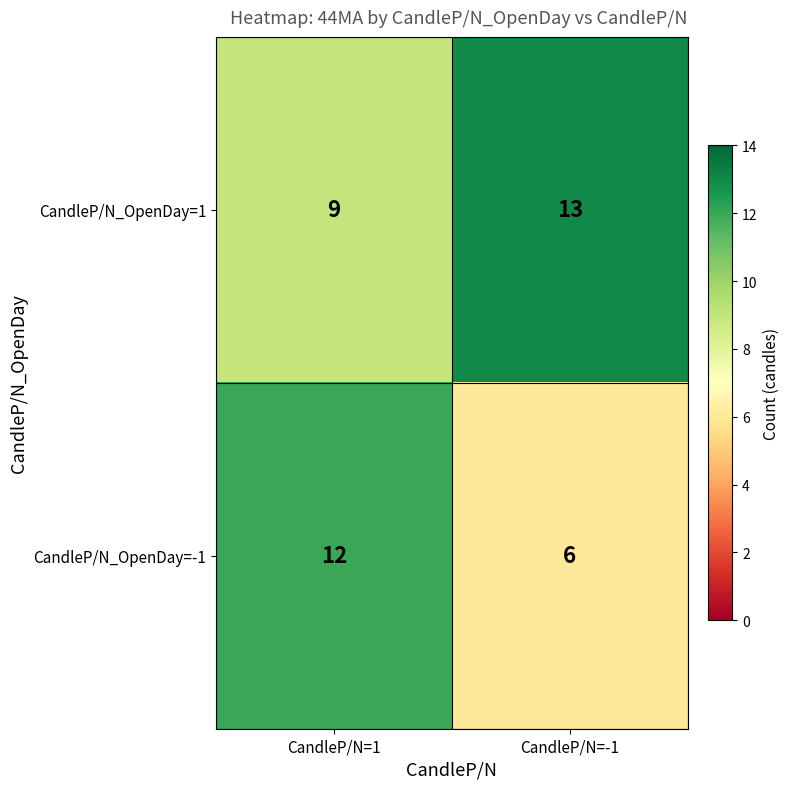

Rank the series at CandleP/N=-1 from lowest to highest value.

CandleP/N_OpenDay=-1, CandleP/N_OpenDay=1